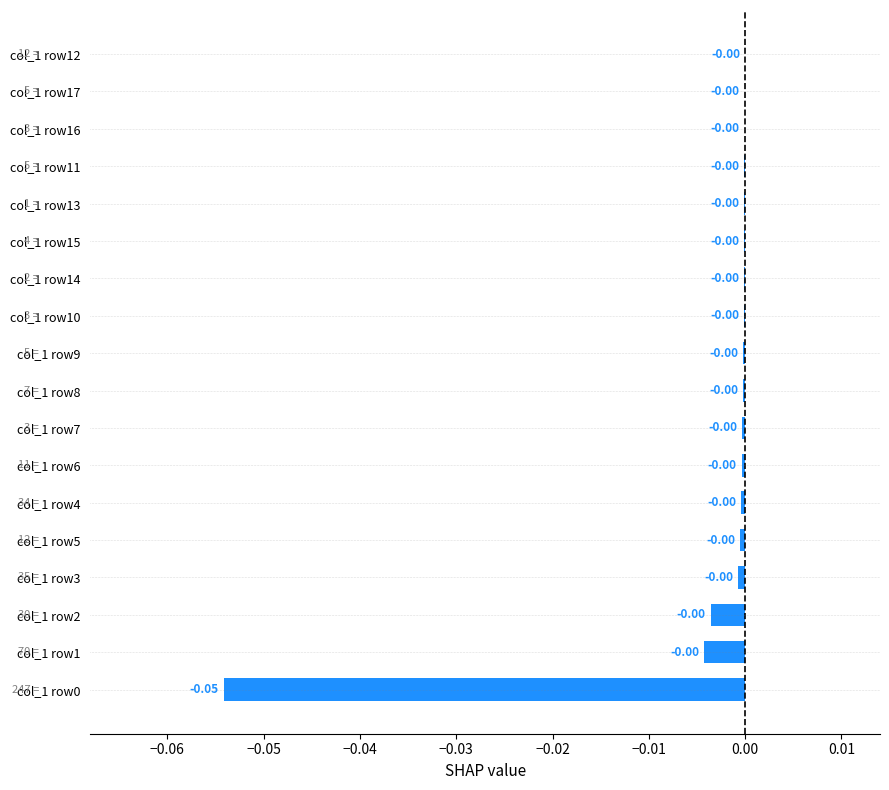

How many categories are shown in the chart?

18